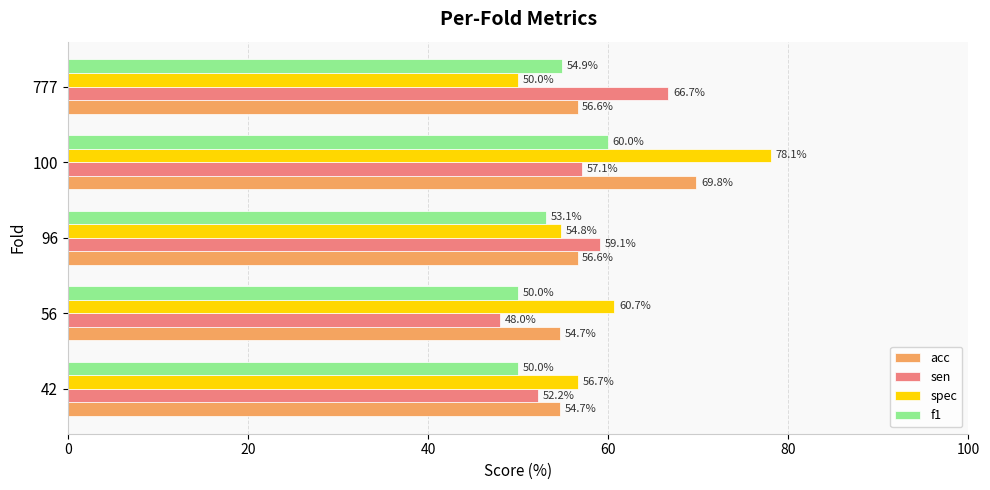

Which label corresponds to the largest value in the chart?

100